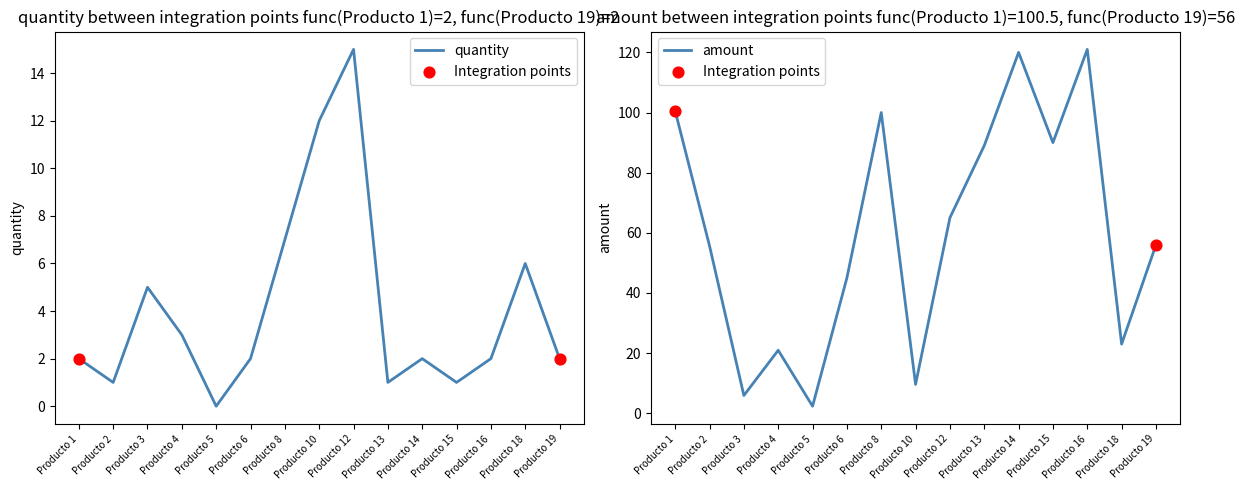

What is the total value across all series at Producto 4?

23.9